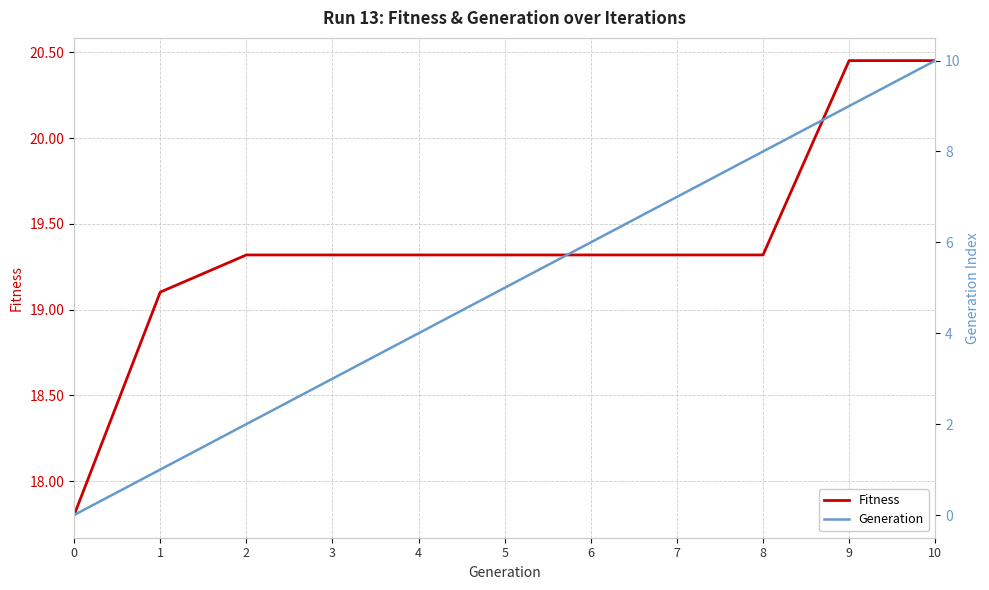

True or false: Fitness has more than 0 points higher than both neighbors.

False